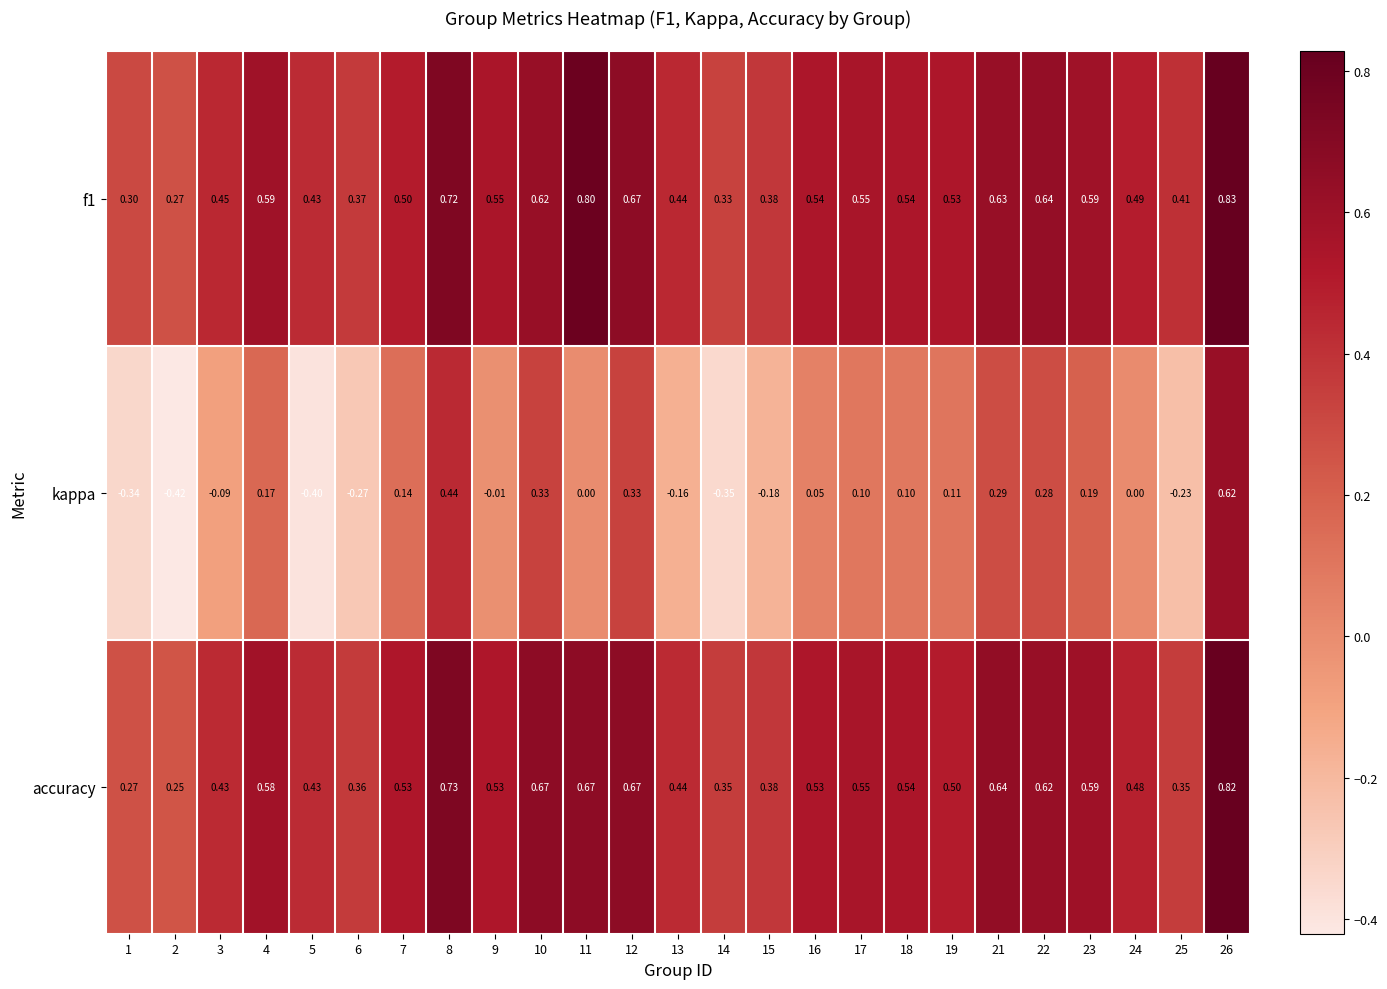

Which series has the largest range (max minus min)?

kappa